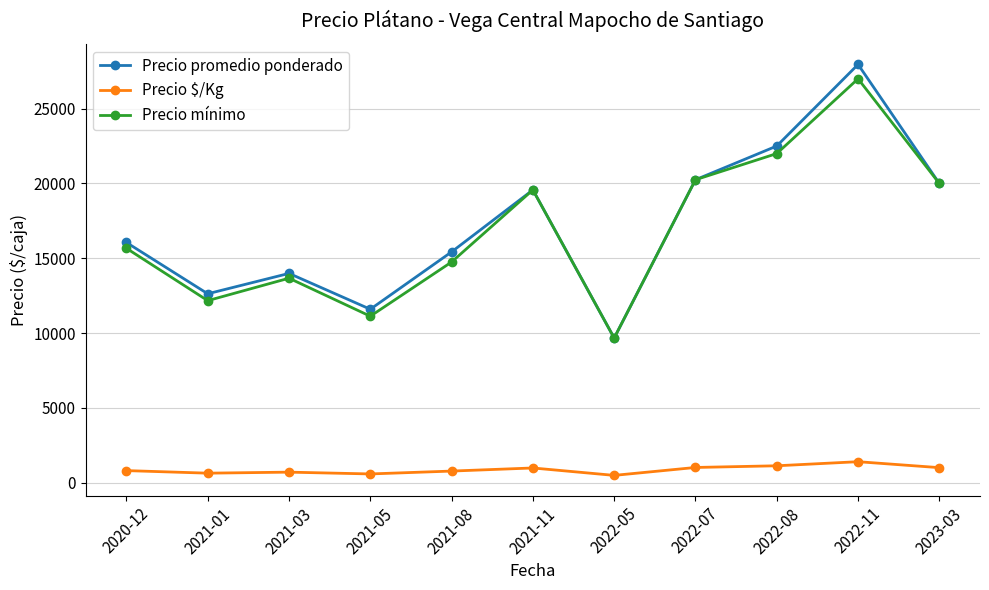

True or false: Precio $/Kg and Precio mínimo intersect in this chart.

False